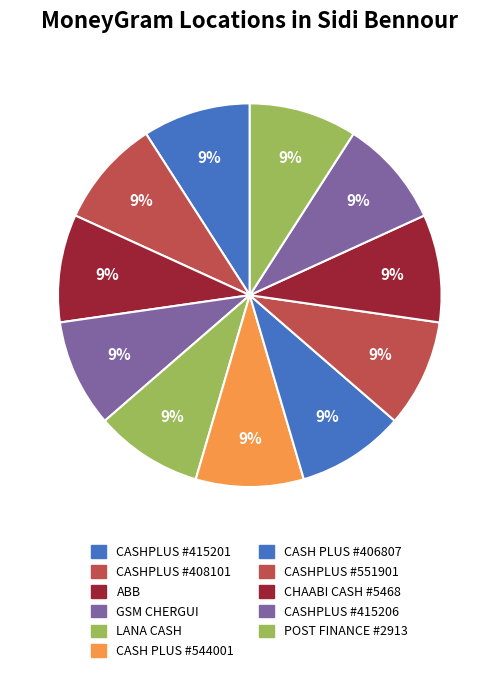

How many segments does this pie chart have?

11